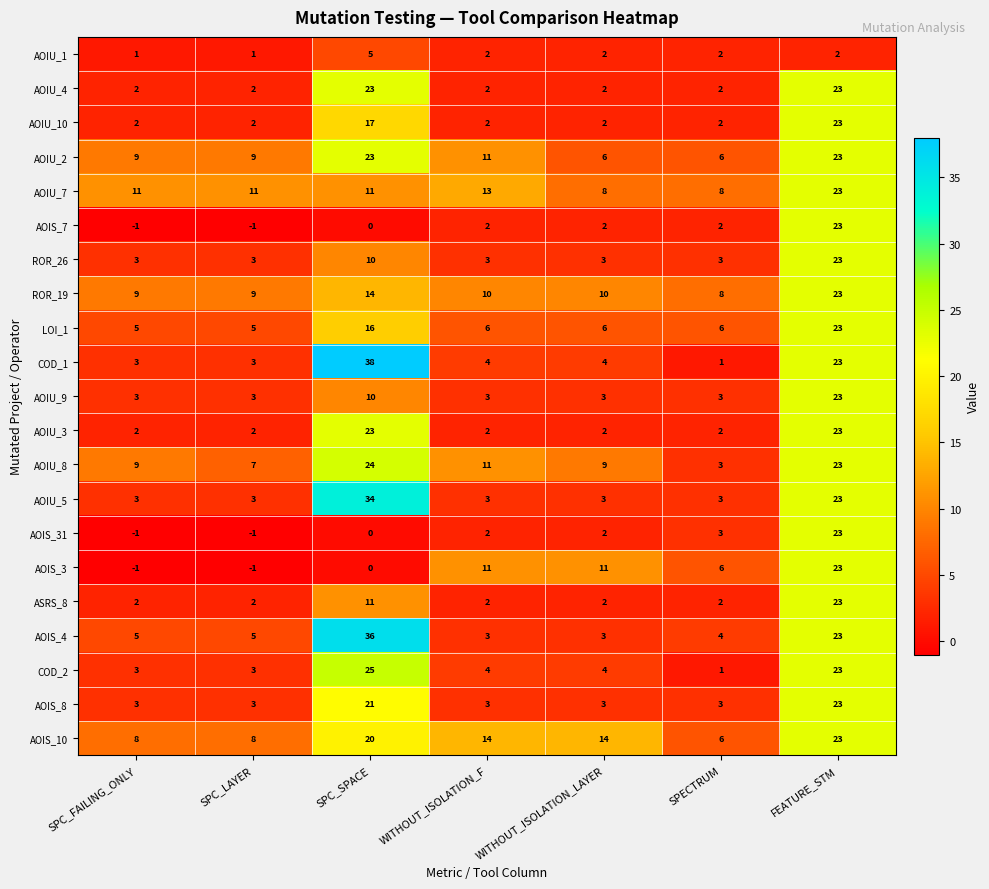

What is the highest value of the AOIU_7 series?

23